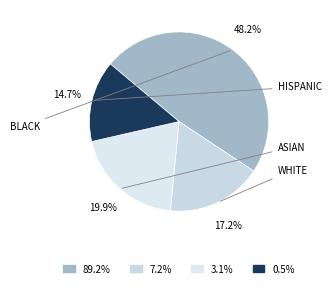

To the nearest percent, what is the average slice percentage?

25%